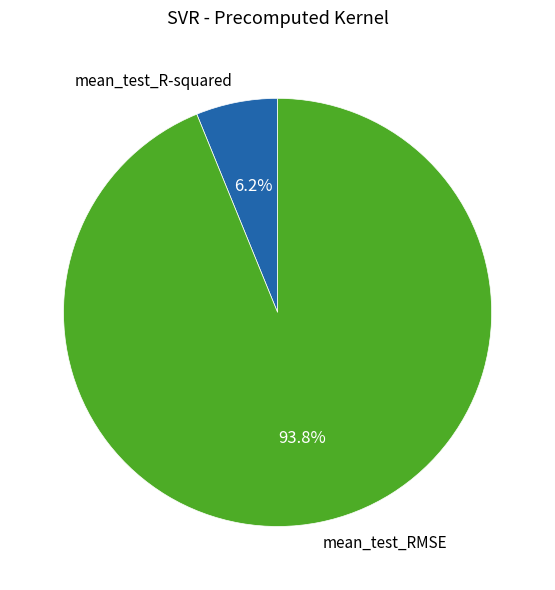

Is there a majority slice in this chart?

Yes